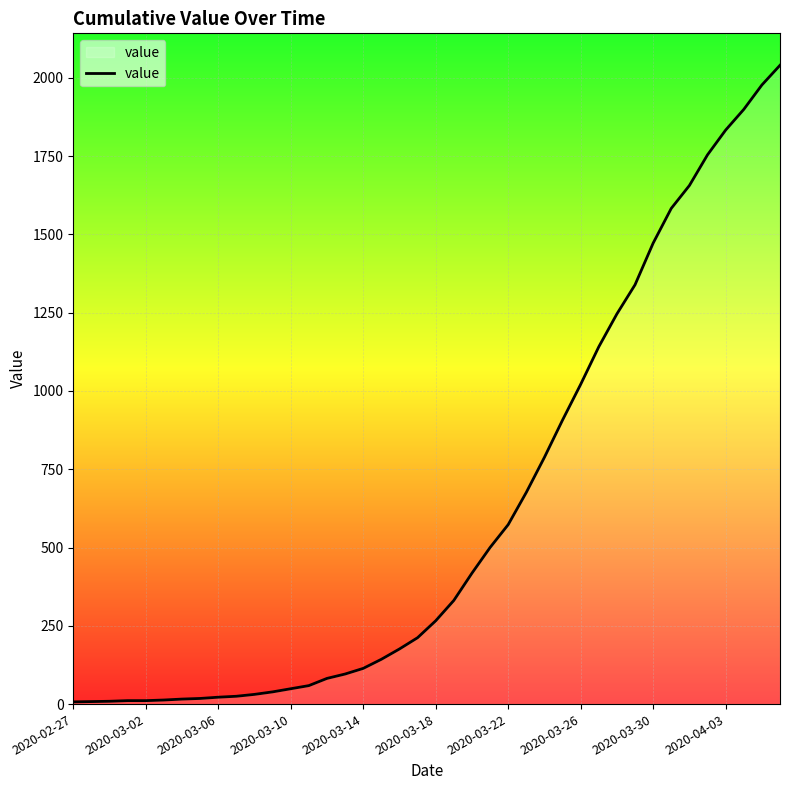

What is the difference between the maximum and minimum values?

2033